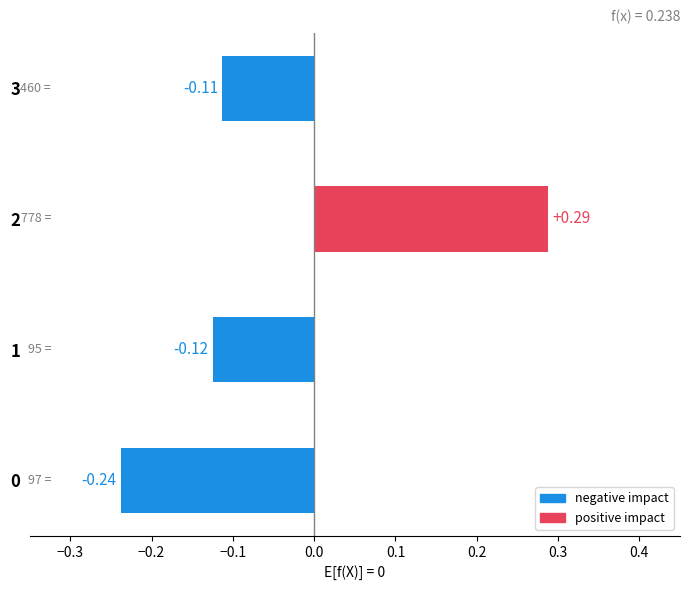

At which category does the chart reach its peak across all series?

2